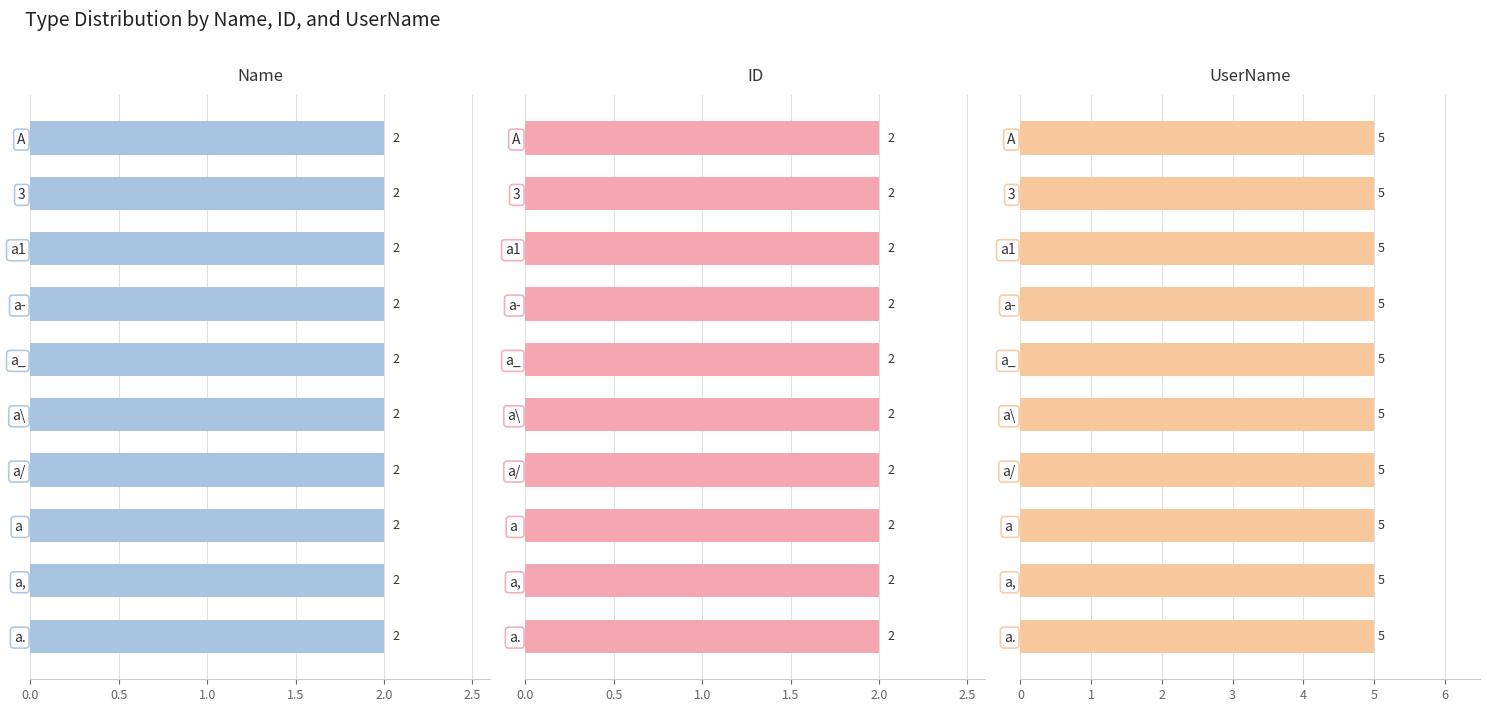

What is the label of the 9th bar from the right?

3